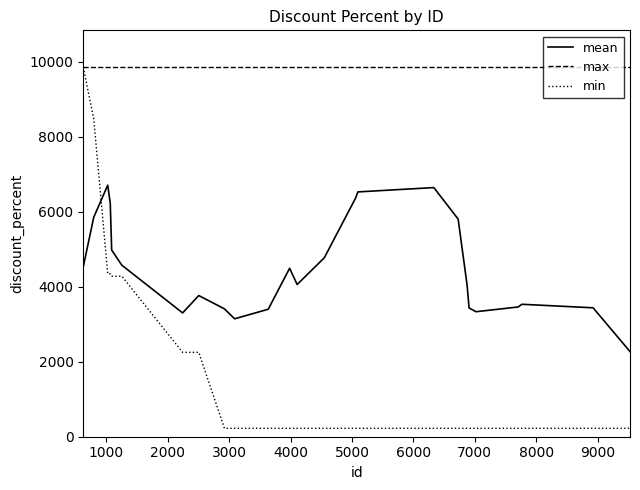

List the series in order of their overall mean, lowest first.

min, mean, max